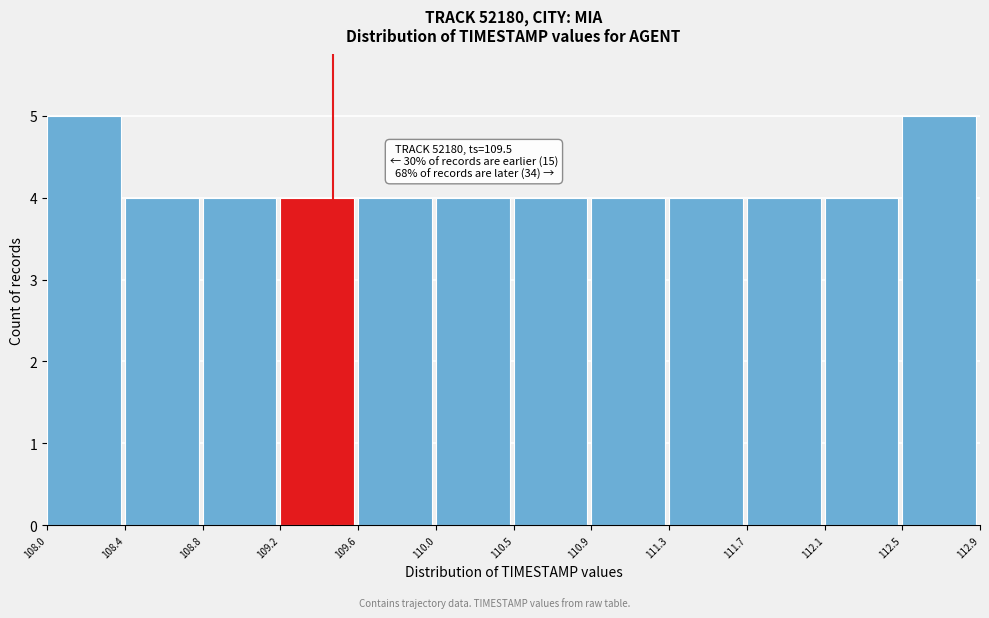

Reading right to left, what are all the values shown in this chart?

5	4	4	4	4	4	4	4	4	4	4	5